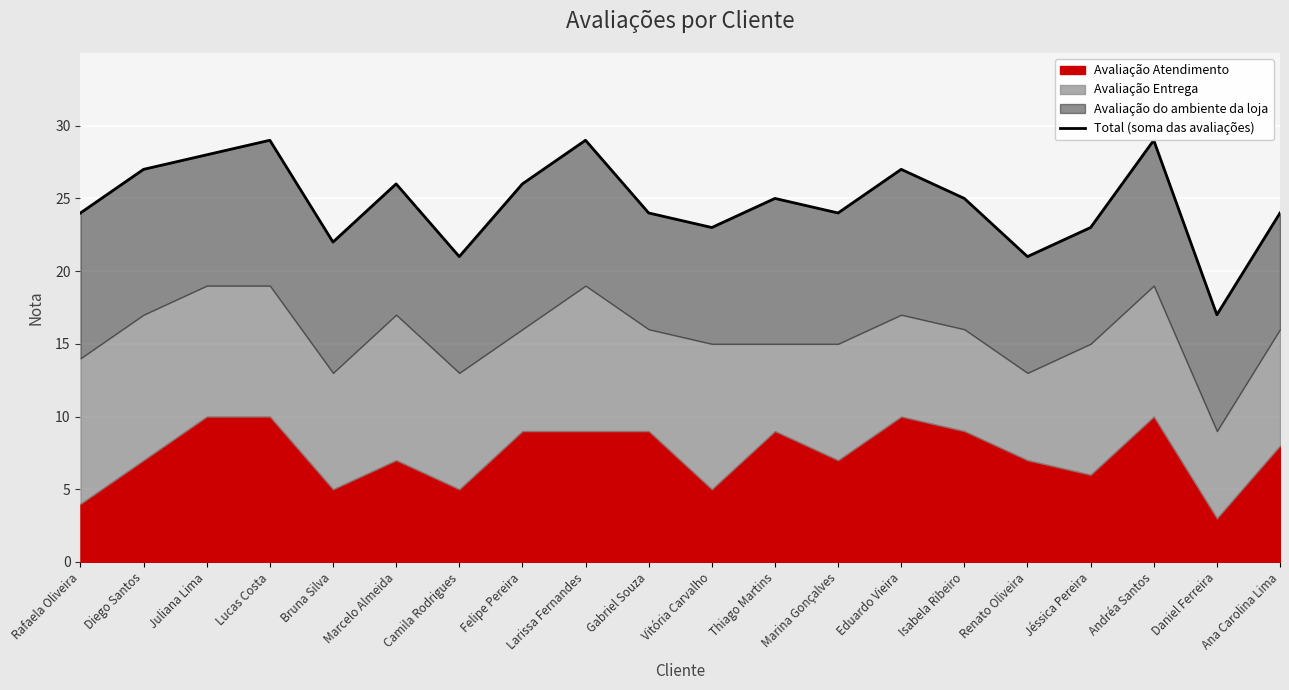

The chart shows a value of 26 at Daniel Ferreira. True or false?

False